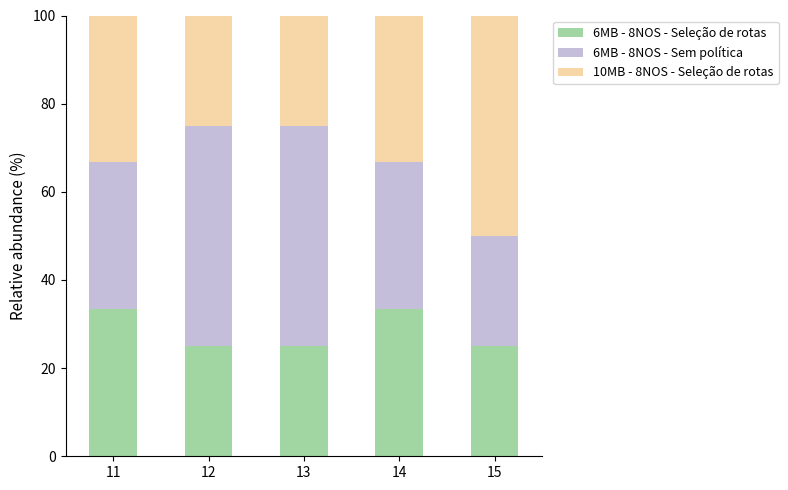

What is the total value across all series at 15?

100.0